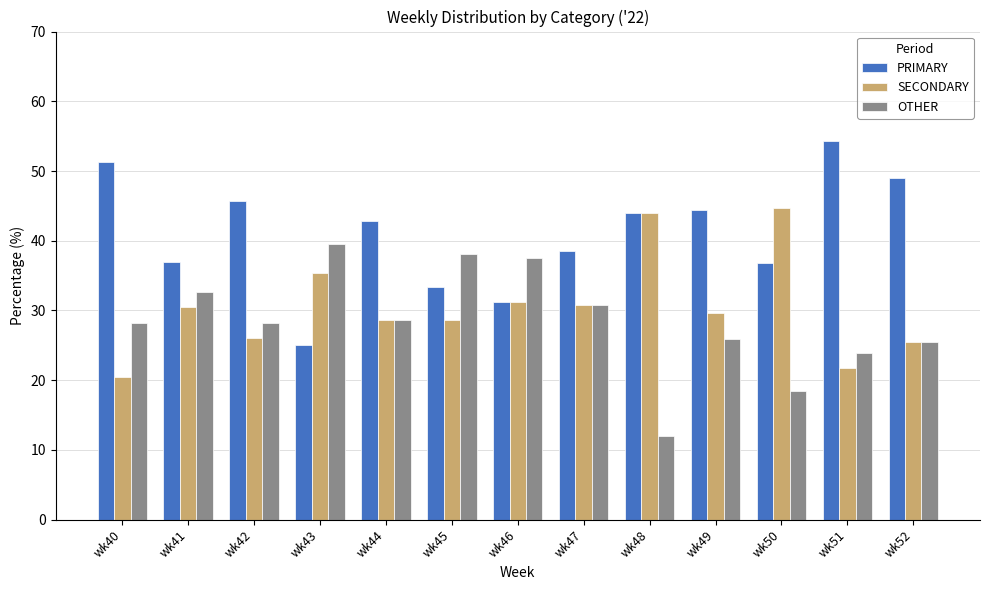

How many data points in SECONDARY are above 29?

7